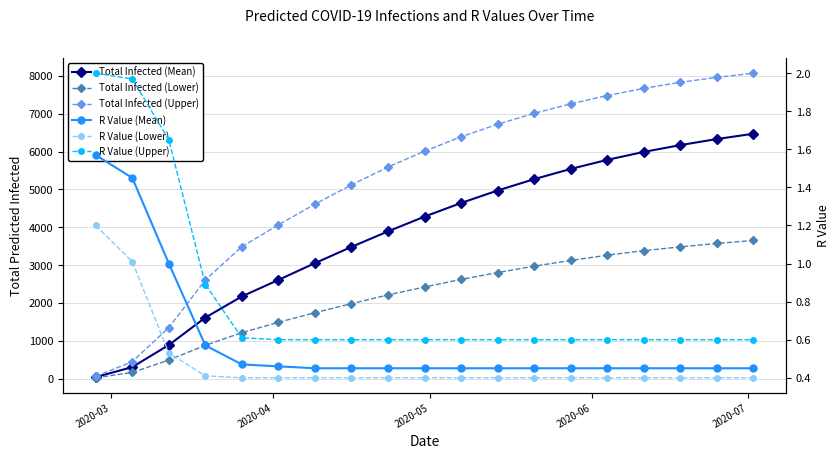

True or false: R Value (Lower) and R Value (Mean) cross at least once.

False